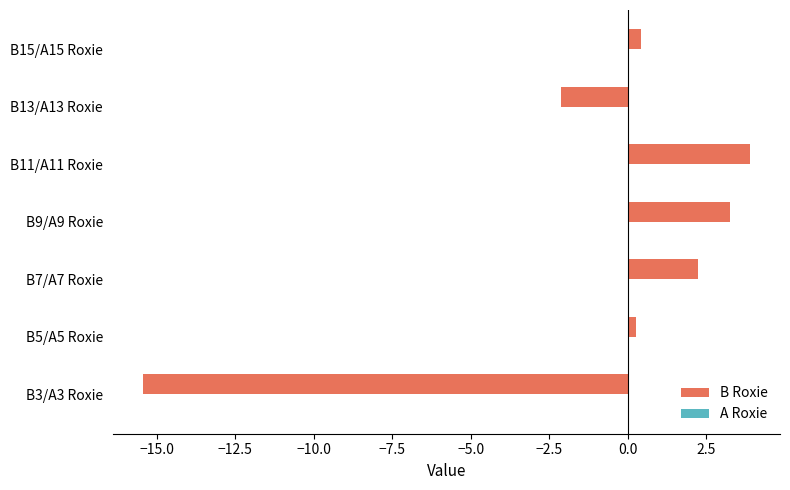

The B Roxie series shows 0.4 at B15/A15 Roxie. True or false?

True